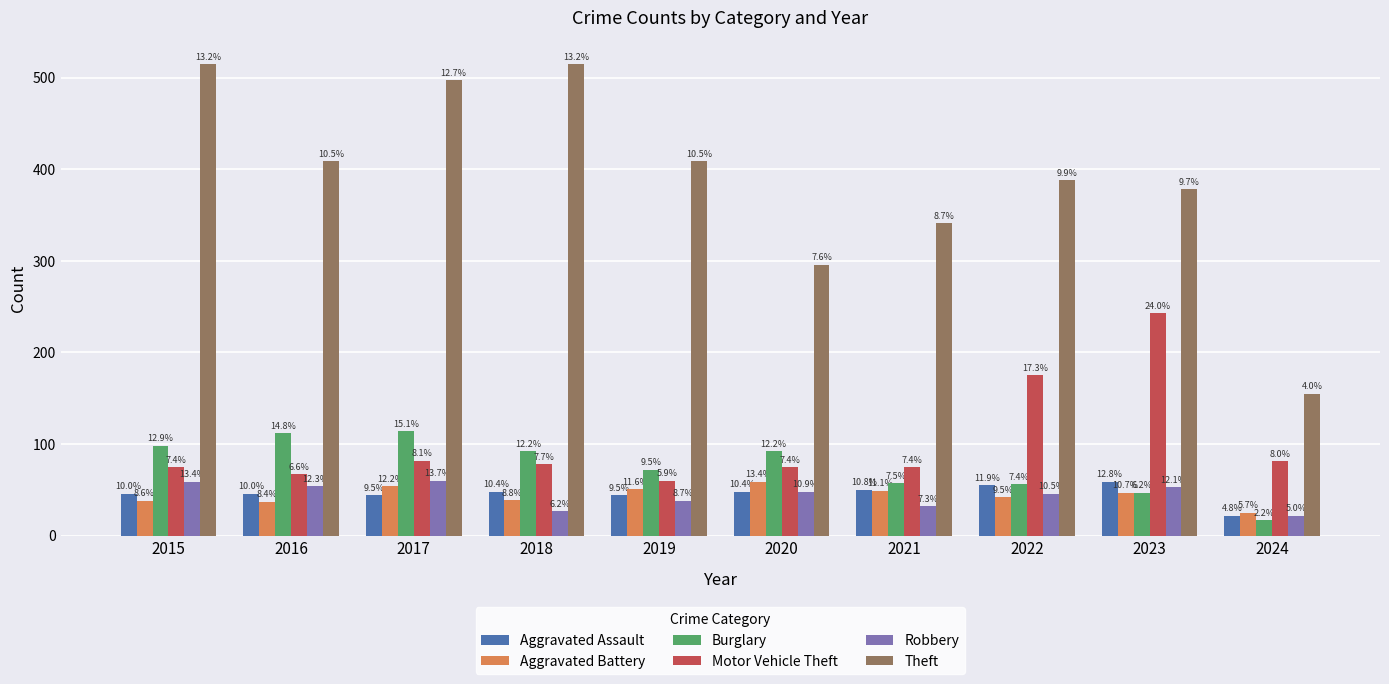

Reading right to left, what are all the values shown in this chart?

Aggravated Assault: 2024=22	2023=59	2022=55	2021=50	2020=48	2019=44	2018=48	2017=44	2016=46	2015=46
Aggravated Battery: 2024=25	2023=47	2022=42	2021=49	2020=59	2019=51	2018=39	2017=54	2016=37	2015=38
Burglary: 2024=17	2023=47	2022=56	2021=57	2020=92	2019=72	2018=92	2017=114	2016=112	2015=98
Motor Vehicle Theft: 2024=81	2023=243	2022=175	2021=75	2020=75	2019=60	2018=78	2017=82	2016=67	2015=75
Robbery: 2024=22	2023=53	2022=46	2021=32	2020=48	2019=38	2018=27	2017=60	2016=54	2015=59
Theft: 2024=155	2023=378	2022=388	2021=341	2020=296	2019=409	2018=515	2017=497	2016=409	2015=515